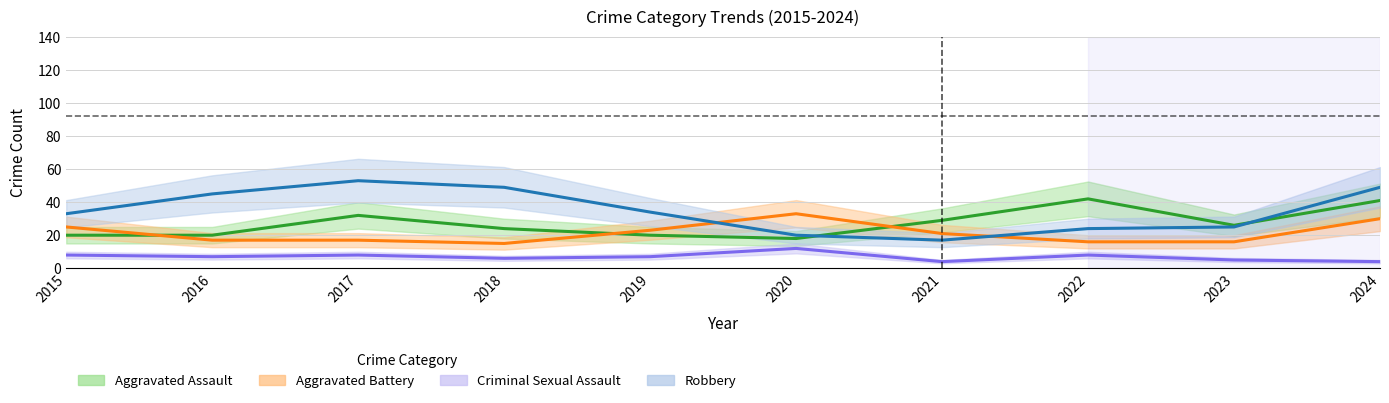

In Criminal Sexual Assault, how many points are lower than both neighbors (excluding endpoints)?

3